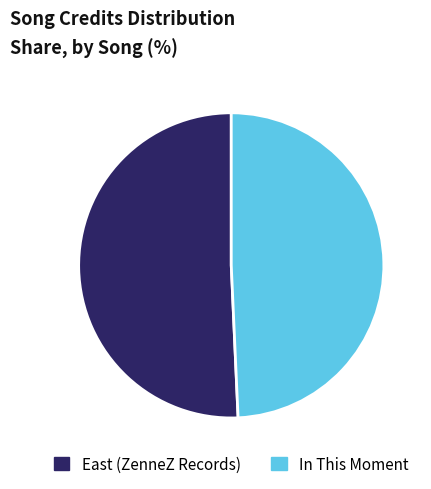

Rank the categories by value from lowest to highest.

In This Moment, East (ZenneZ Records)